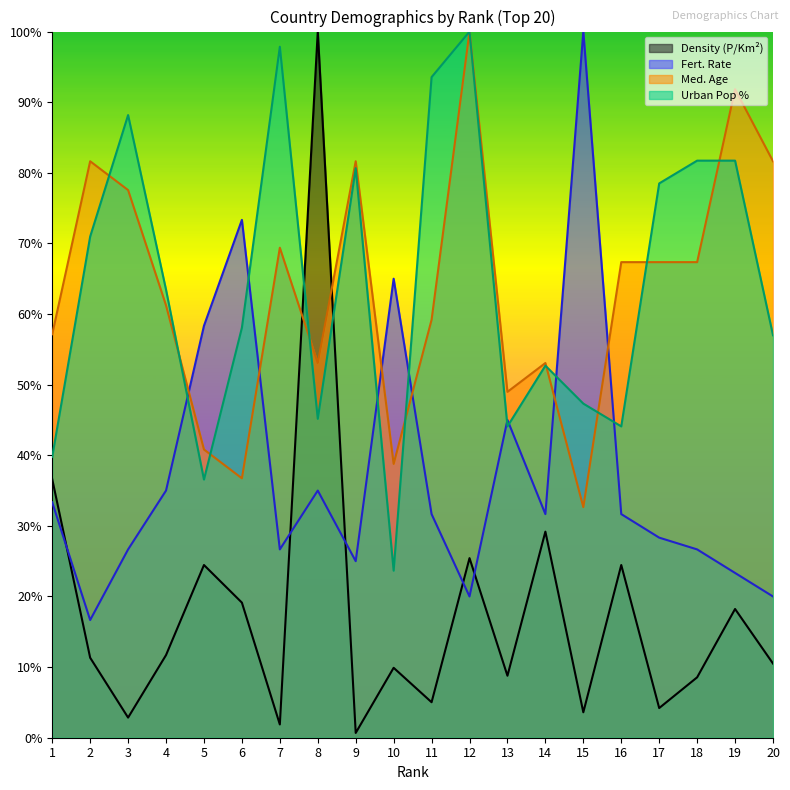

The Fert. Rate series shows 35.0 at 4. True or false?

True